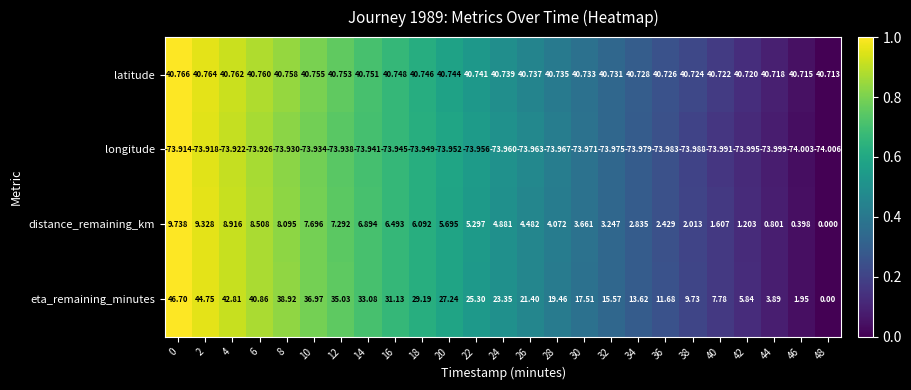

List the series in order of their overall mean, lowest first.

longitude, distance_remaining_km, eta_remaining_minutes, latitude